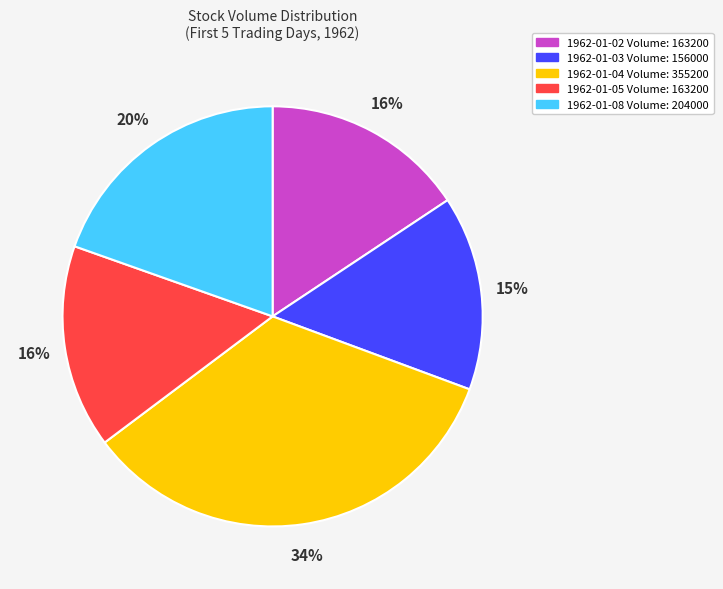

Is it true that 1962-01-02 is 16% of the pie?

True